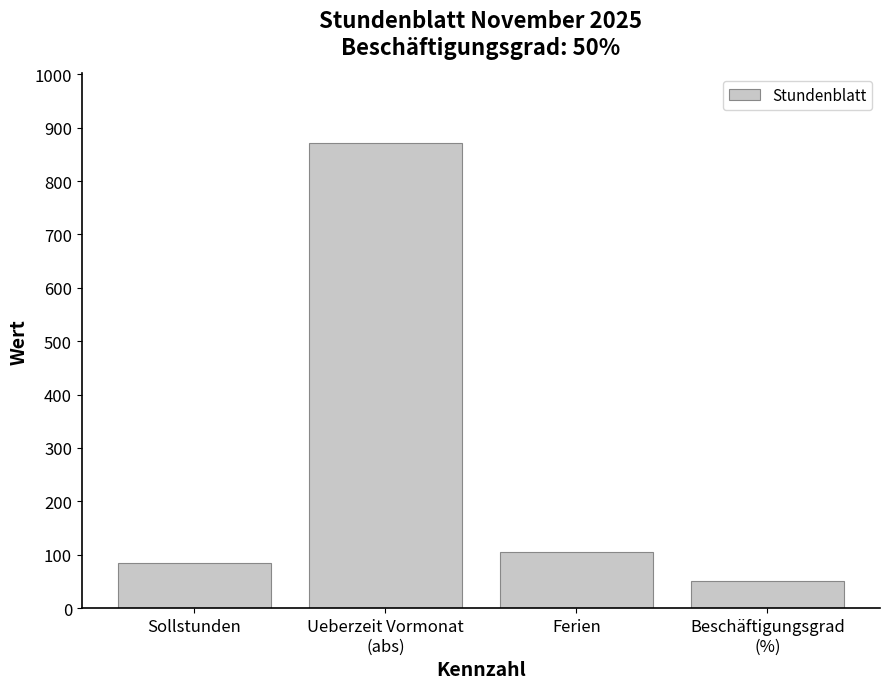

Reading right to left, transcribe all the data shown in this chart.

50.0	105.0	871.5	84.0